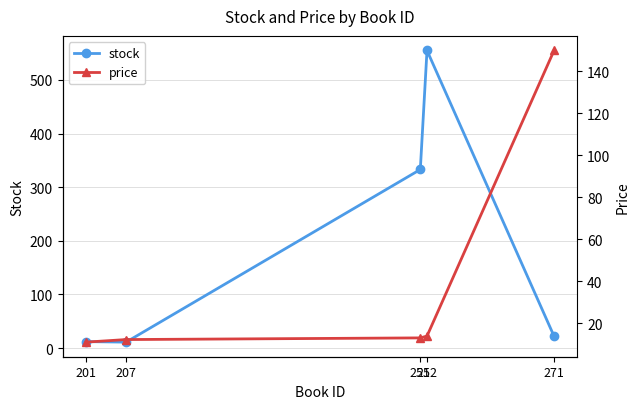

What is the difference between the maximum and minimum values in the price series?

138.9